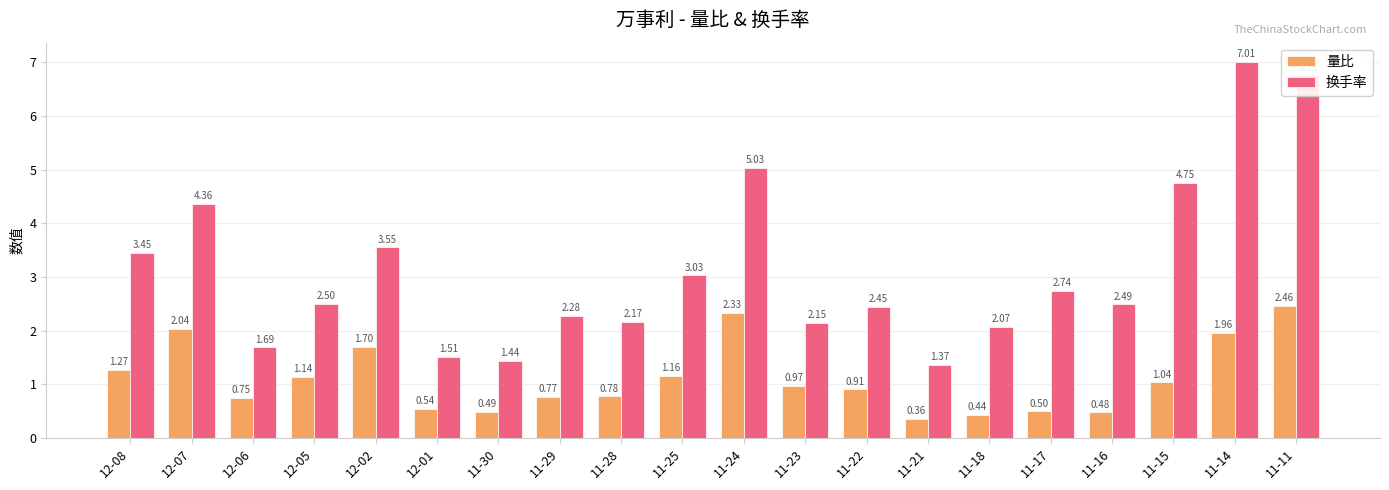

Is the value of 量比 at 11-21 greater than the value of 换手率 at 11-21?

No